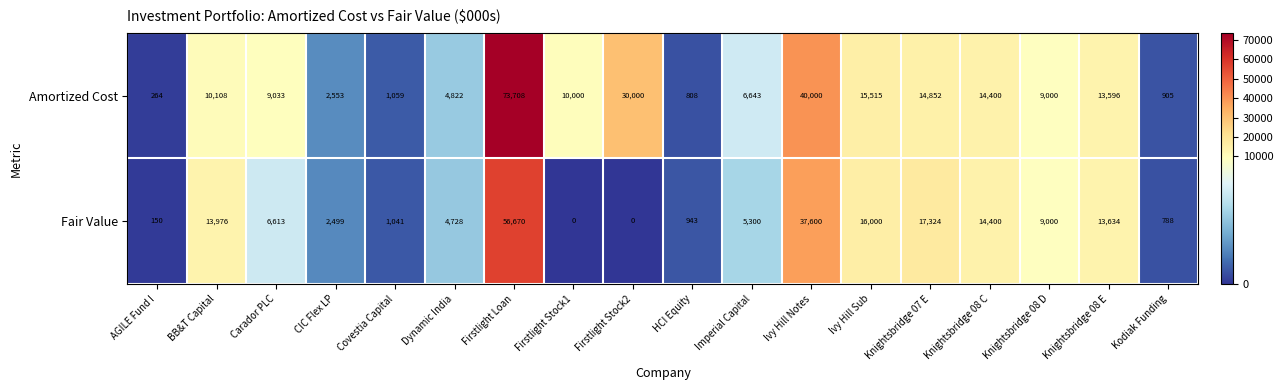

What is the difference between the highest and lowest values at Firstlight Stock2?

30000